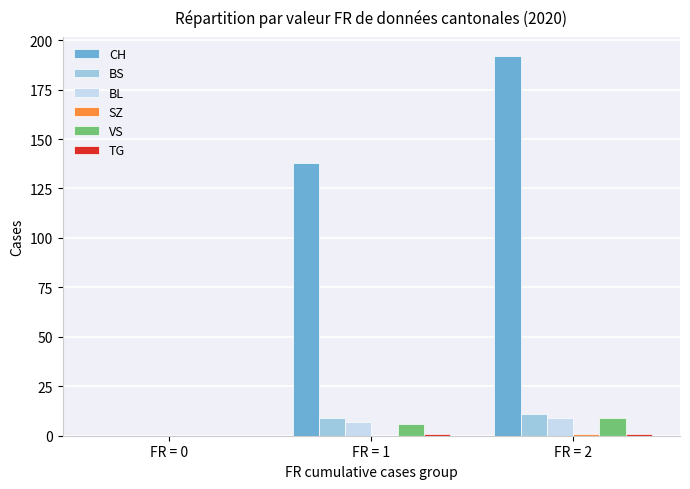

What is the sum of the BS values at FR = 2 and FR = 0?

11